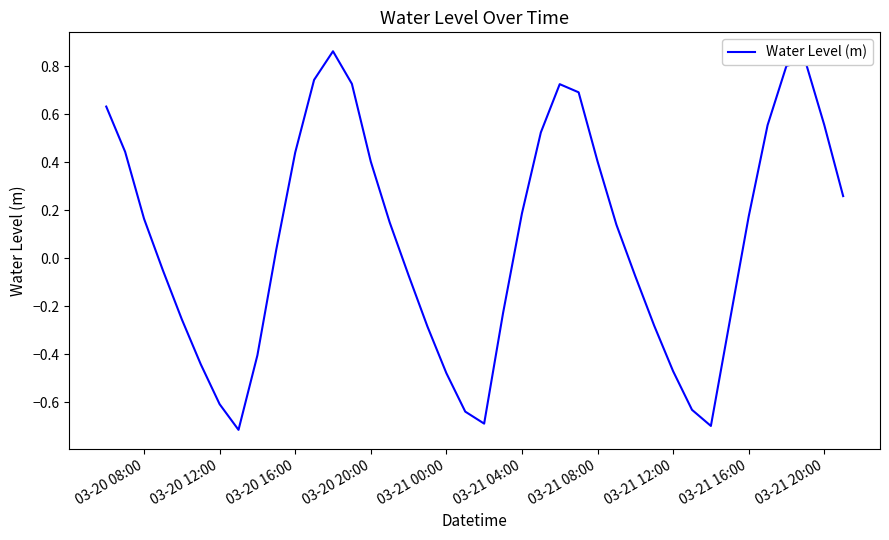

How many lines are shown in the chart?

1